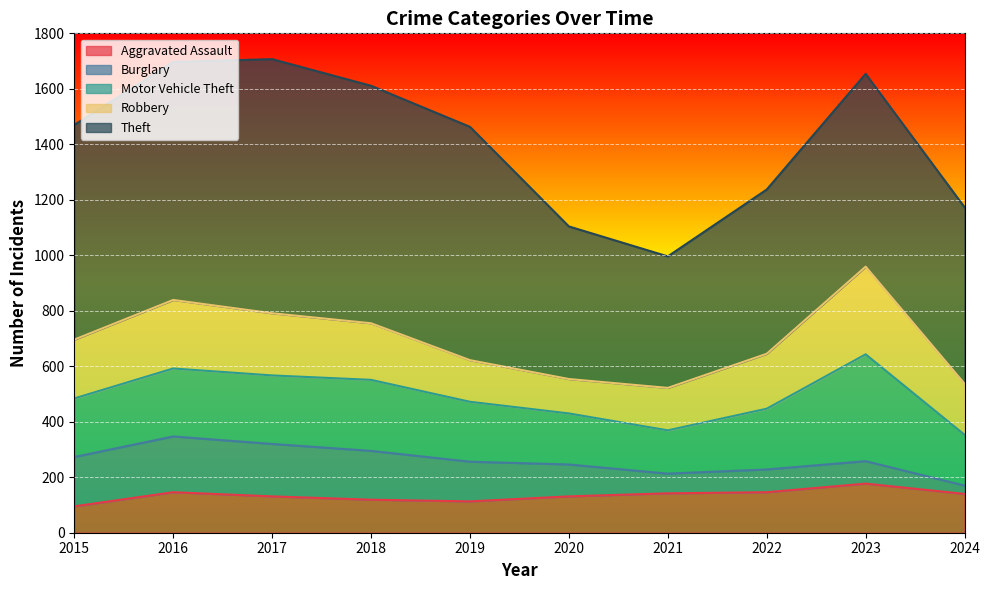

What is the difference between the maximum and minimum values in the Burglary series?

171